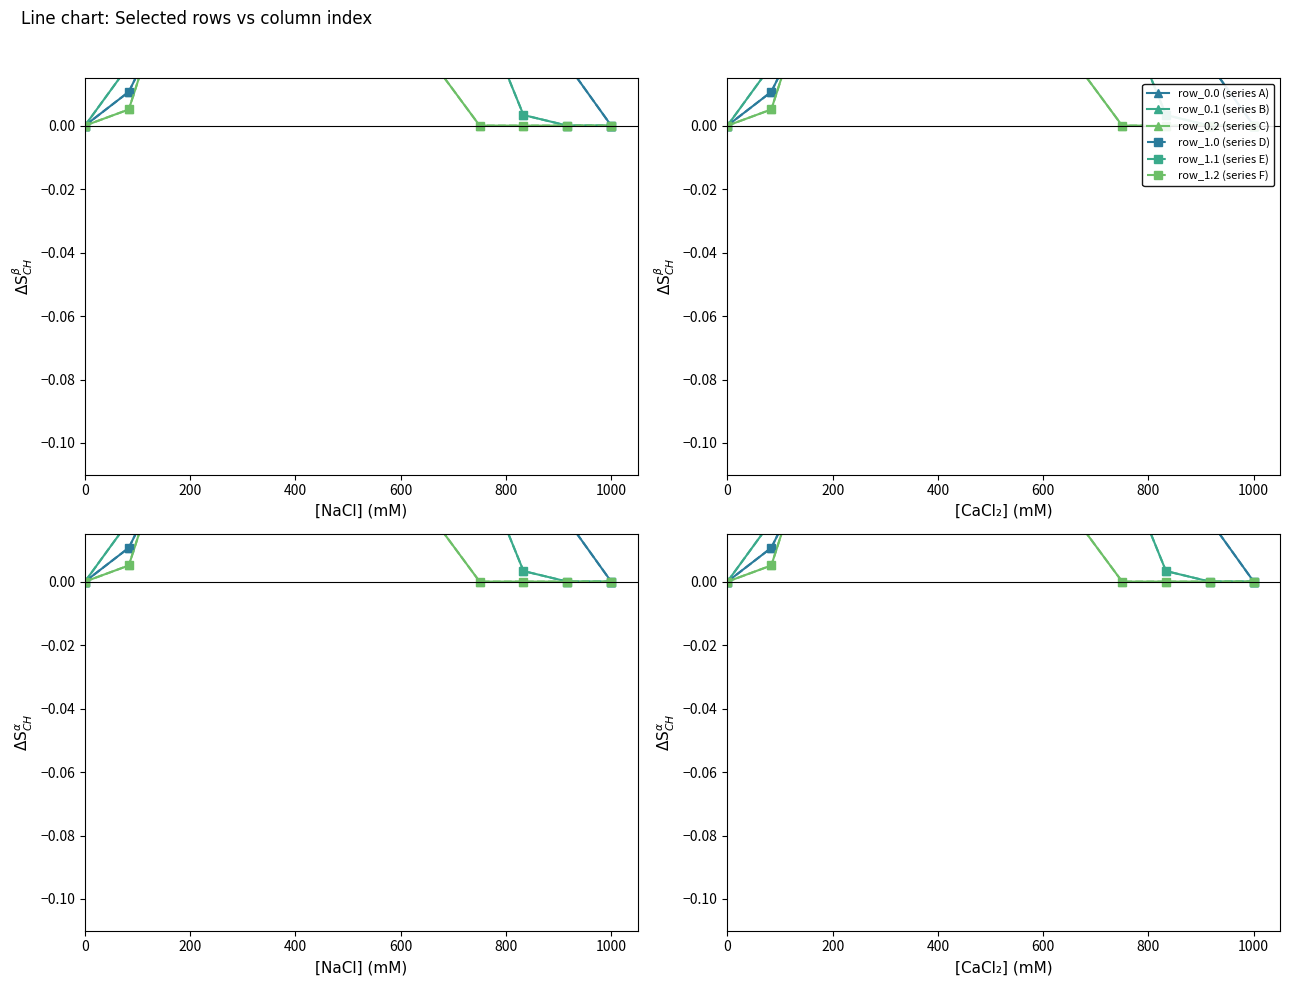

Rank the series at 600 from highest to lowest value.

row_0.1 (series B), row_1.1 (series E), row_0.2 (series C), row_1.2 (series F), row_0.0 (series A), row_1.0 (series D)